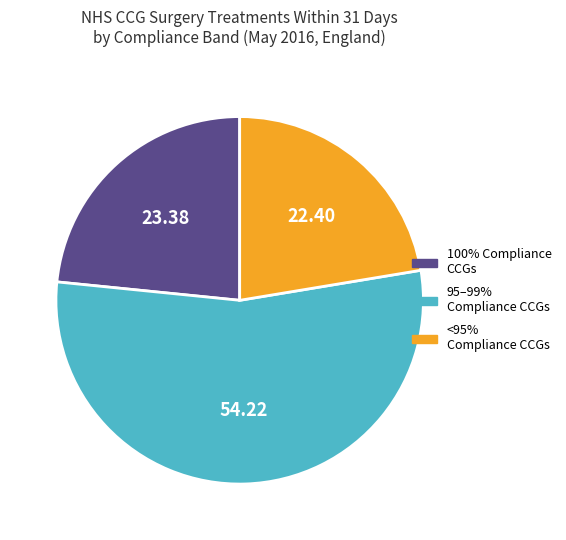

Does any single category account for the majority?

Yes